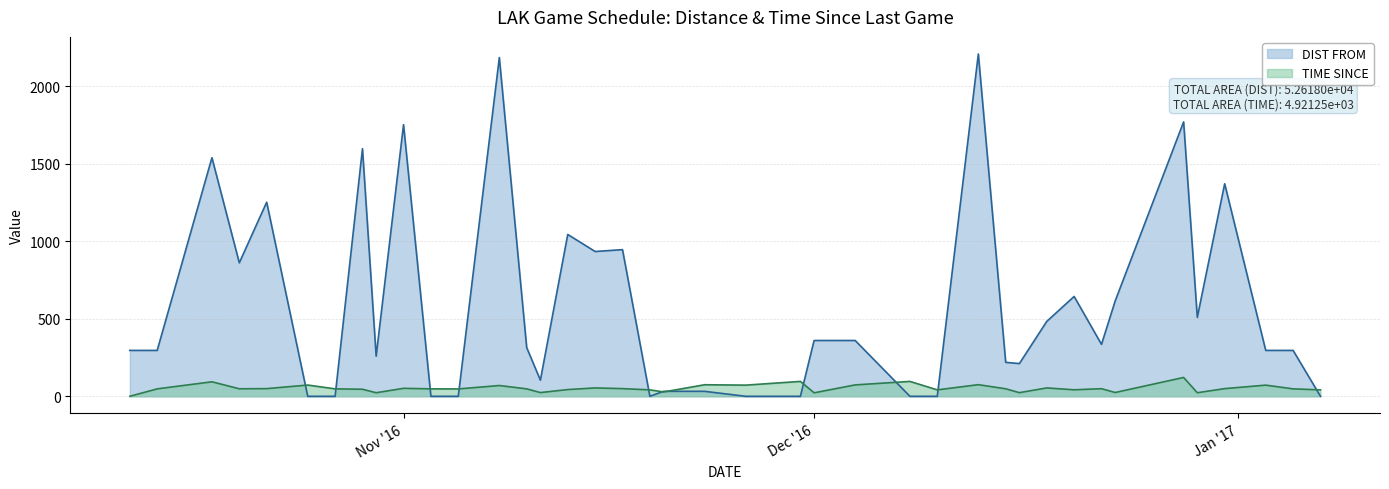

How many lines are shown in the chart?

2